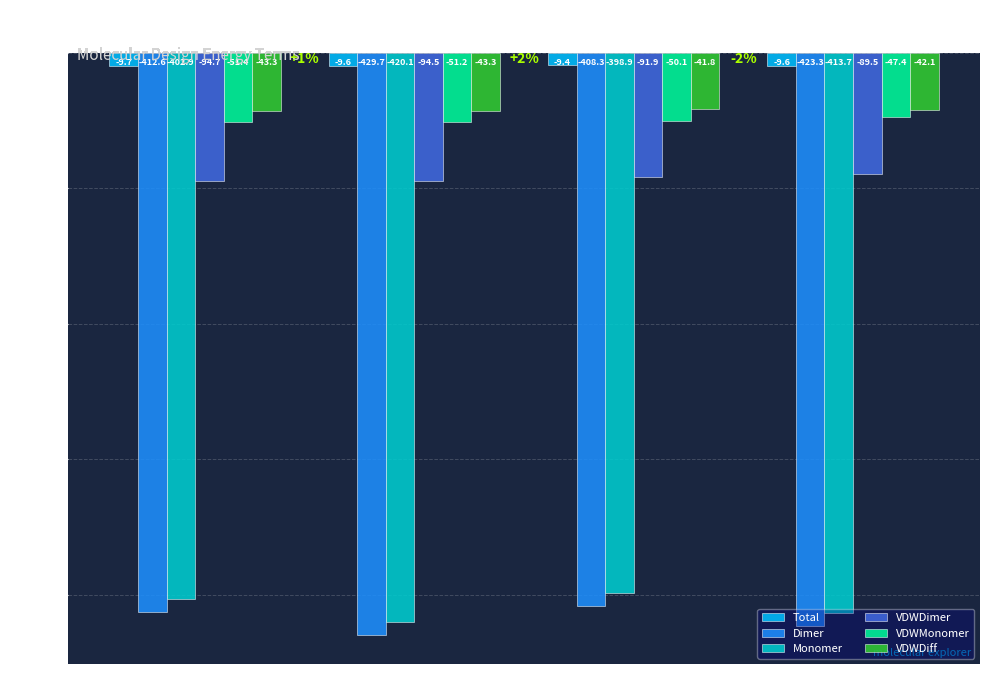

Read the VDWMonomer value at 2291.

-51.2